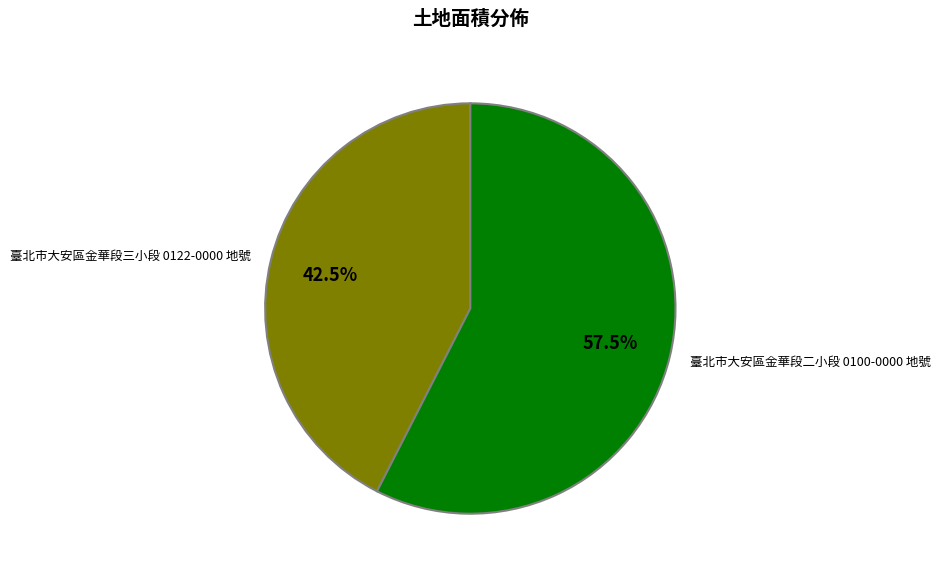

Rank the categories by value from highest to lowest.

臺北市大安區金華段二小段 0100-0000 地號, 臺北市大安區金華段三小段 0122-0000 地號